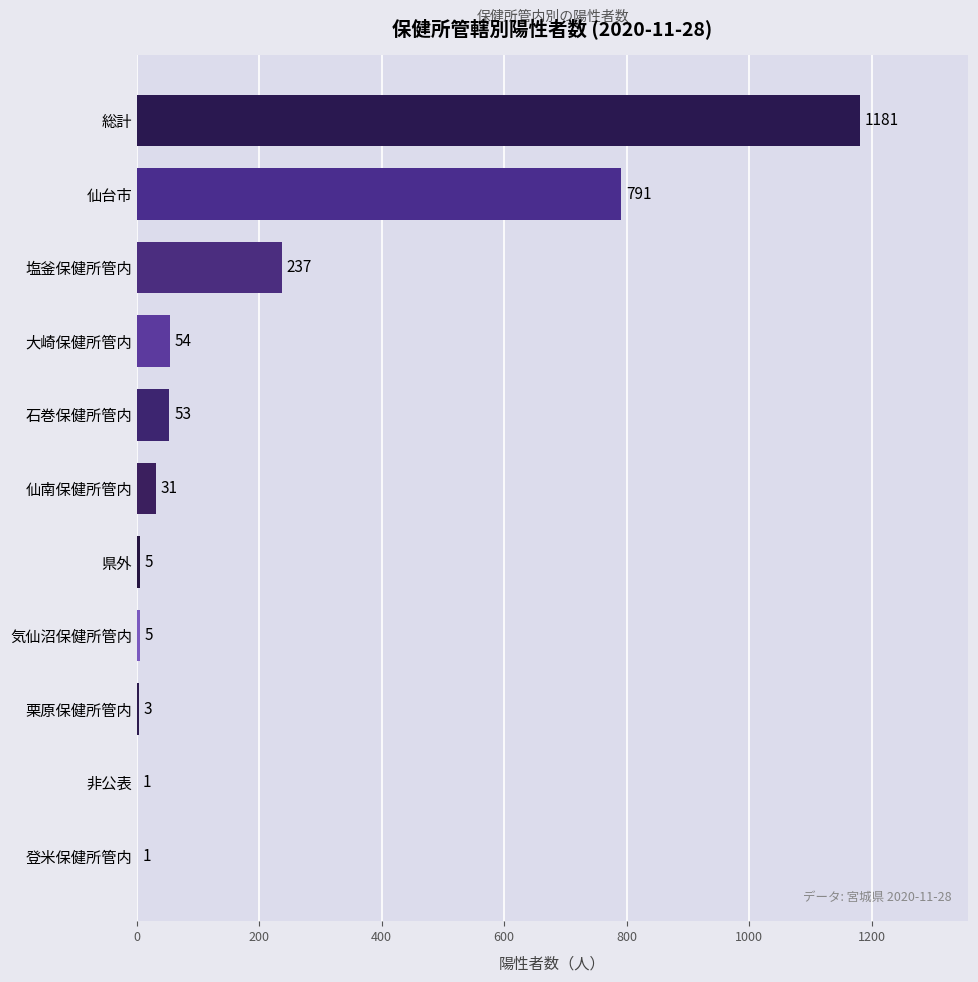

At which label is the value closest to 591?

仙台市